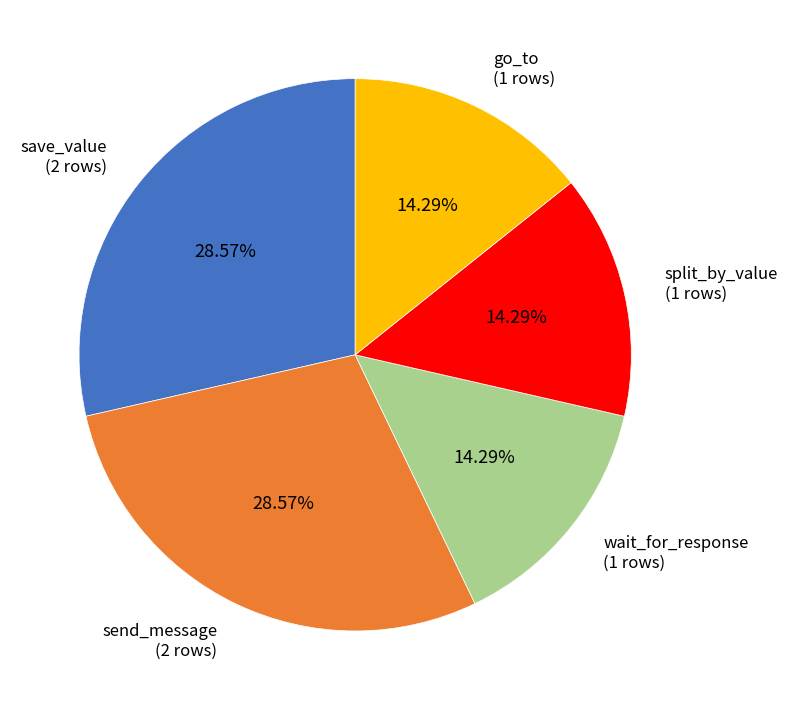

True or false: save_value accounts for 29% of the total.

True